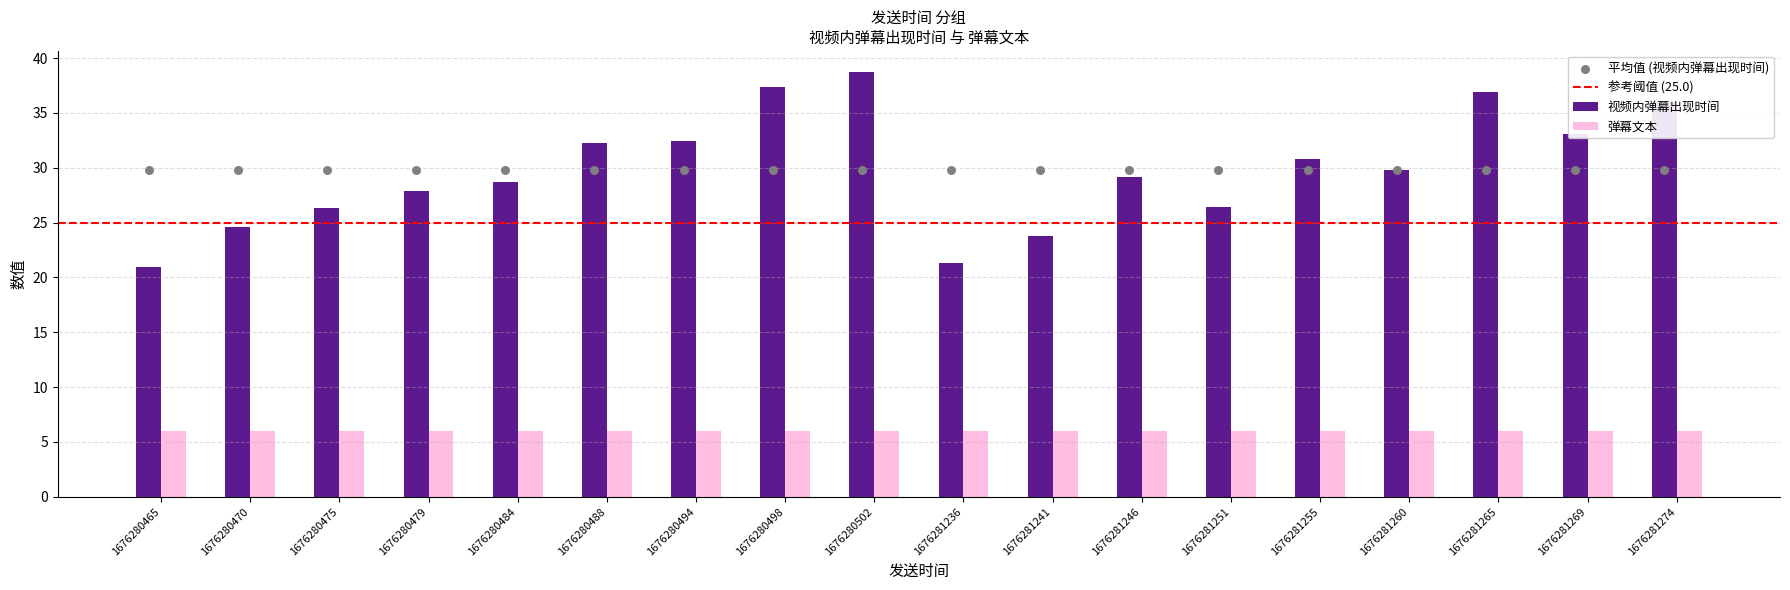

What is the ratio of the value at 1676281241 to the value at 1676280502?

0.6